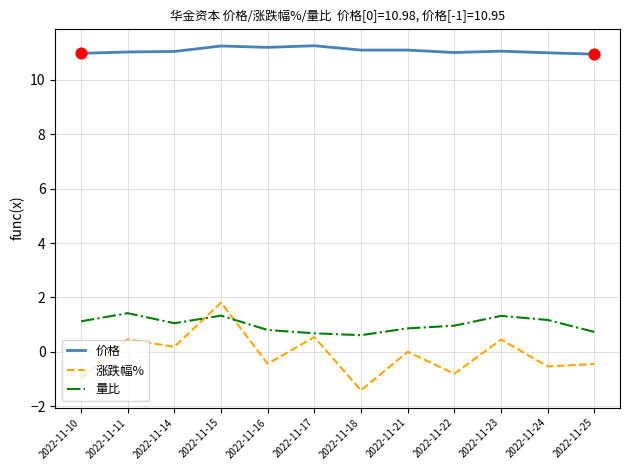

What is the difference between the highest and lowest values at 2022-11-16?

11.6